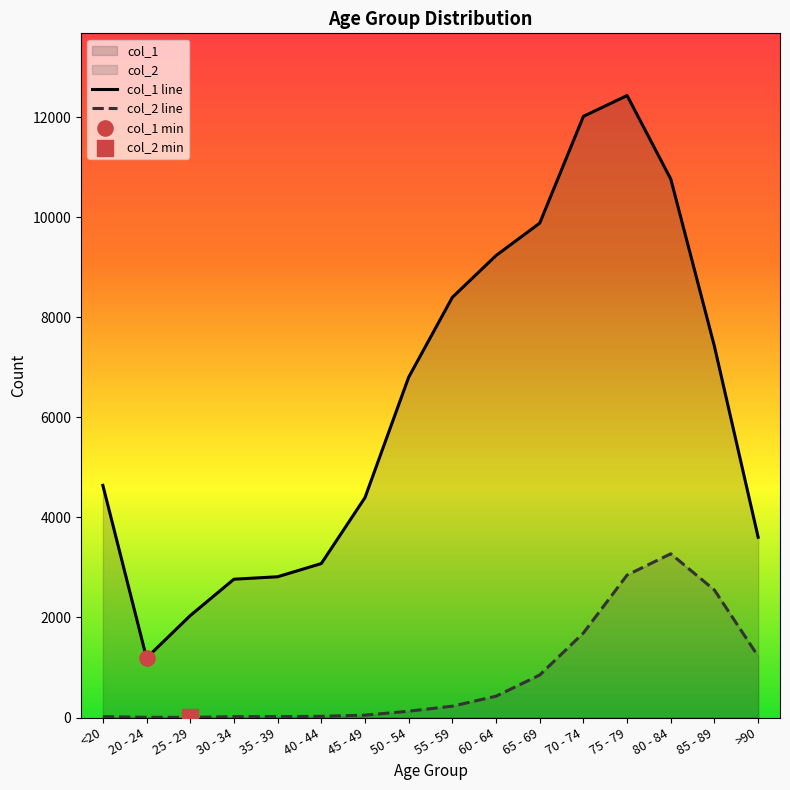

At how many categories does at least one series exceed 1419?

15